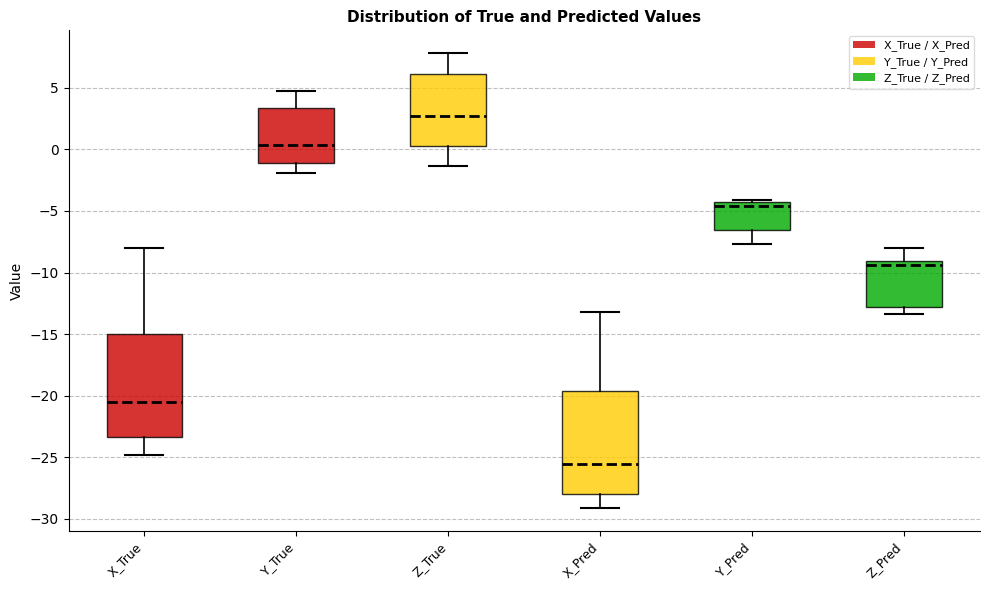

Reading left to right, read every box against the y-axis: the position of its median line, the range the box covers, and the ends of its whiskers. The values are not printed on the chart, so give them approximately, as read against the axis.

X_True: median -20.5, box -23.5 to -15.0, whiskers -25.0 to -8.0
Y_True: median 0.5, box -1.0 to 3.5, whiskers -2.0 to 4.5
Z_True: median 2.5, box 0.5 to 6.0, whiskers -1.5 to 8.0
X_Pred: median -25.5, box -28.0 to -19.5, whiskers -29.0 to -13.0
Y_Pred: median -4.5 (just below the box's upper edge), box -6.5 to -4.5, whiskers -7.5 to -4.0
Z_Pred: median -9.5, box -13.0 to -9.0, whiskers -13.5 to -8.0